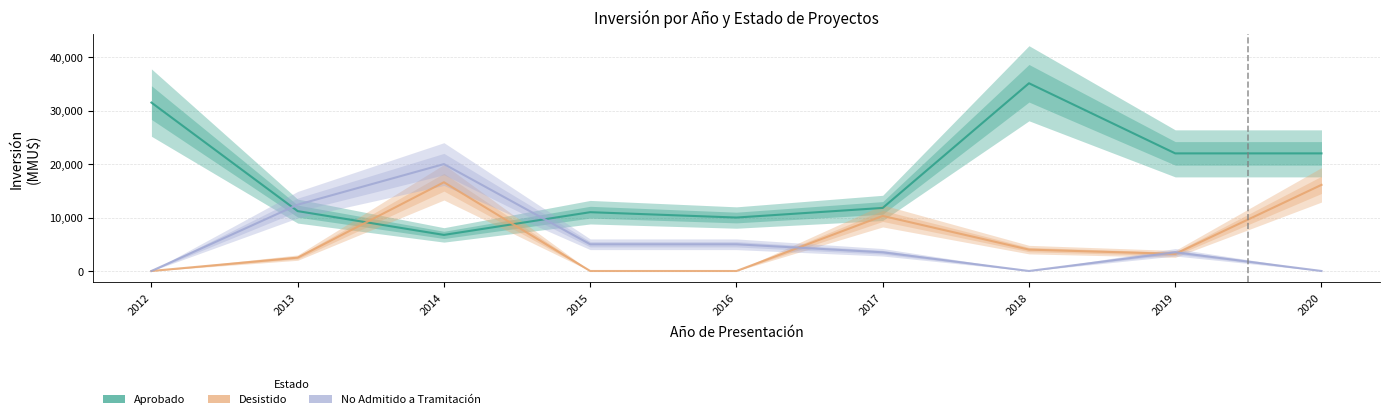

How many values in Desistido are above zero?

6